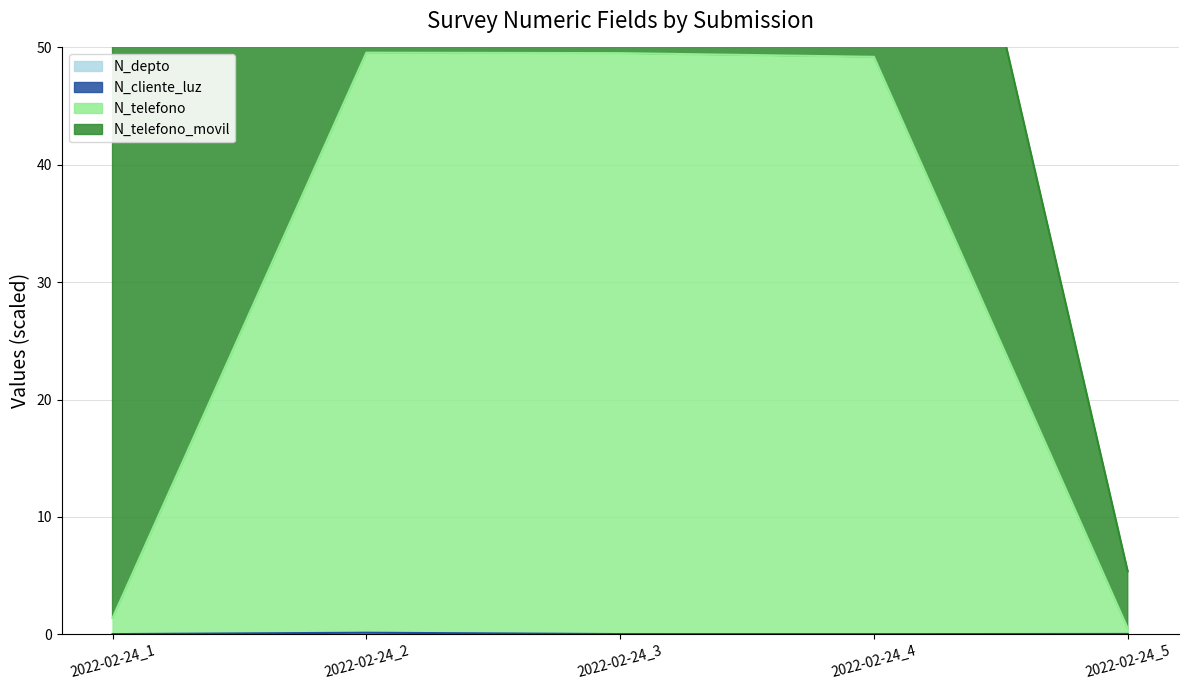

At which category does N_cliente_luz reach its first local peak?

2022-02-24_2